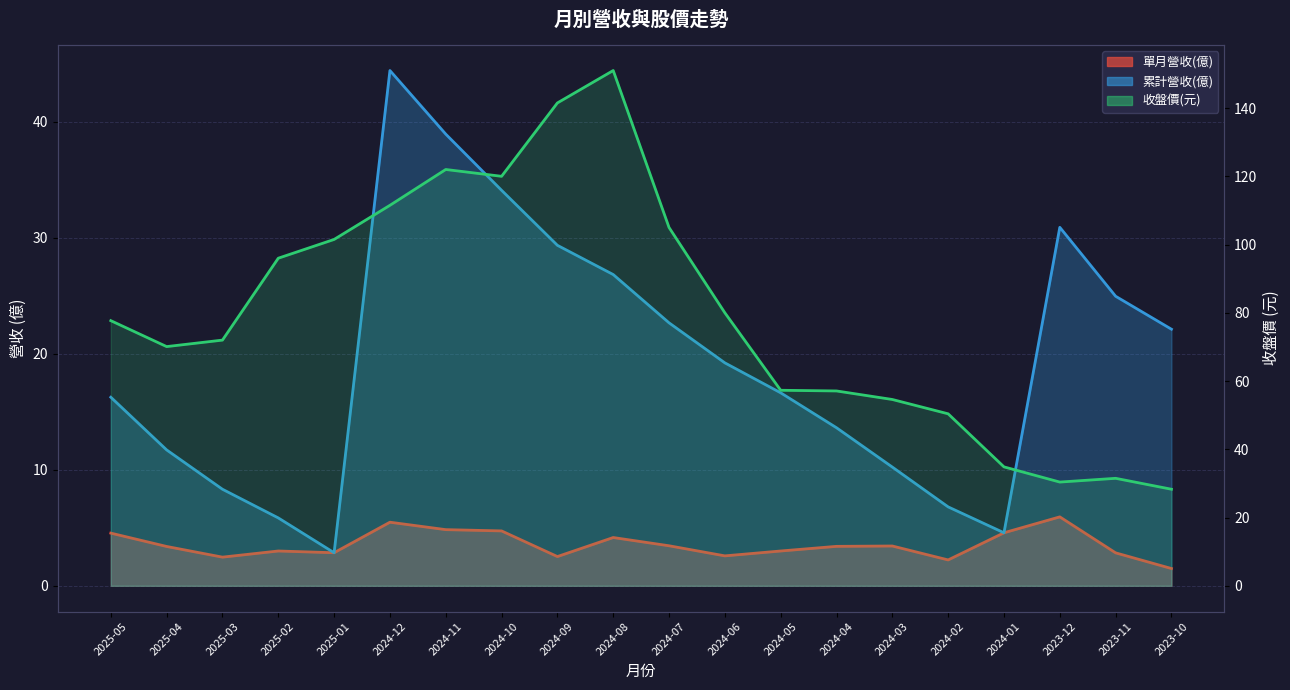

What is the difference between the highest and lowest values at 2024-11?

117.2